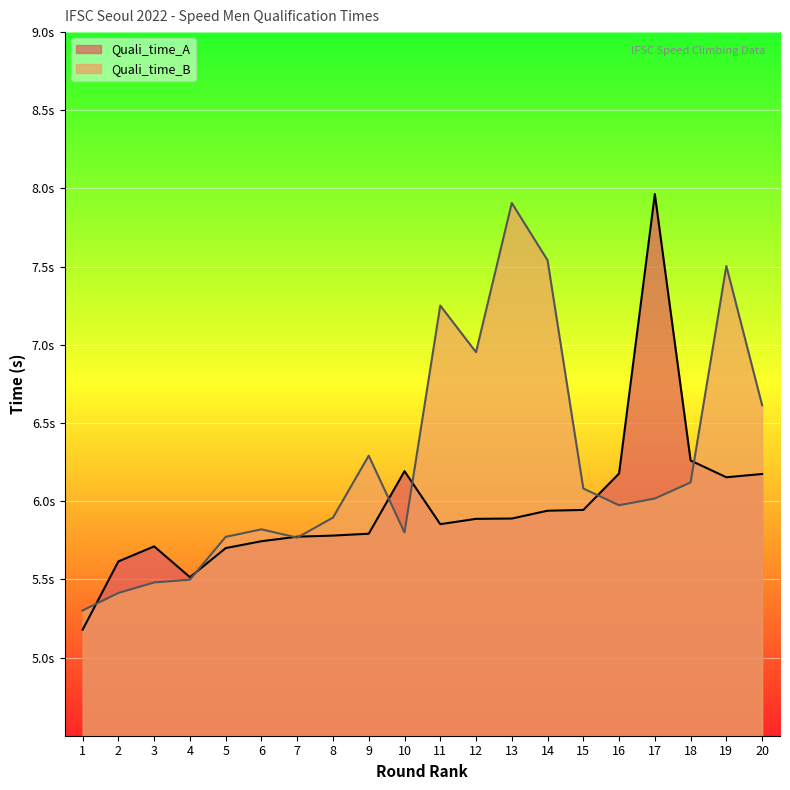

Rank the categories by Quali_time_B value from lowest to highest.

1, 2, 3, 4, 7, 5, 10, 6, 8, 16, 17, 15, 18, 9, 20, 12, 11, 19, 14, 13